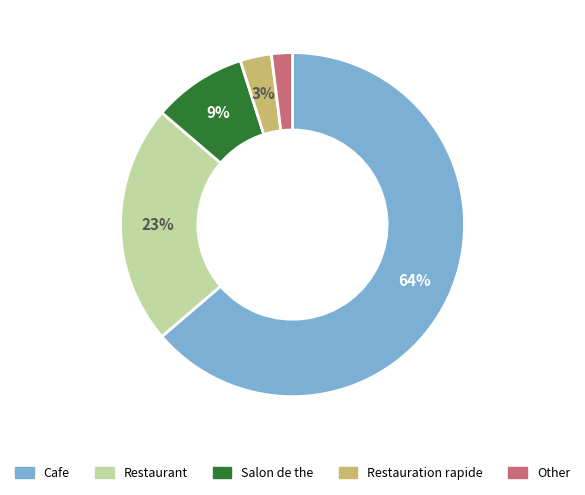

To the nearest percent, what is the difference between the Salon de the and Restauration rapide slice percentages?

6%